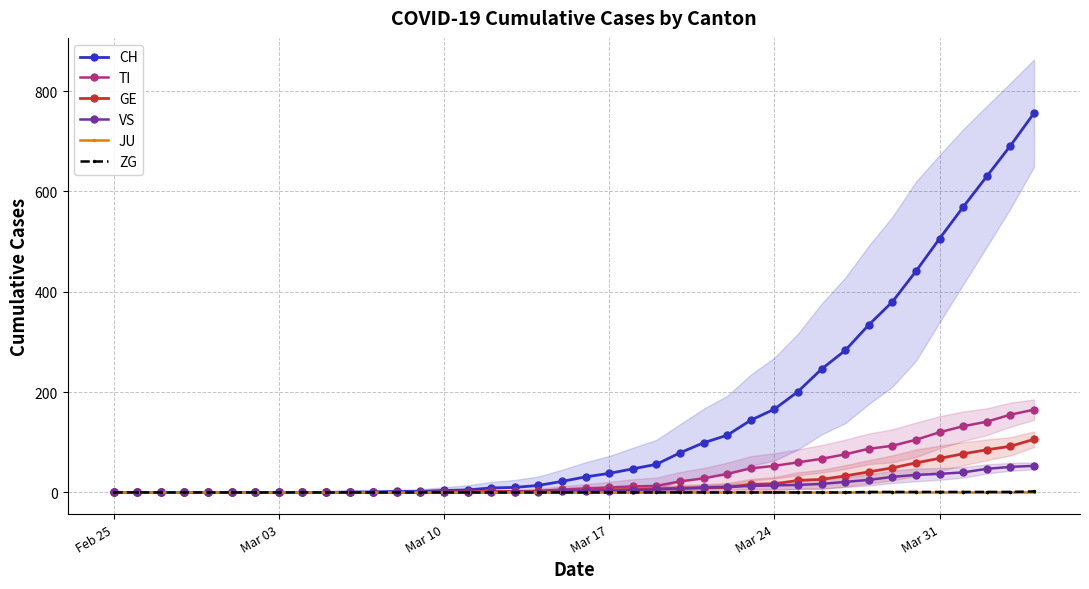

True or false: VS and ZG intersect in this chart.

False